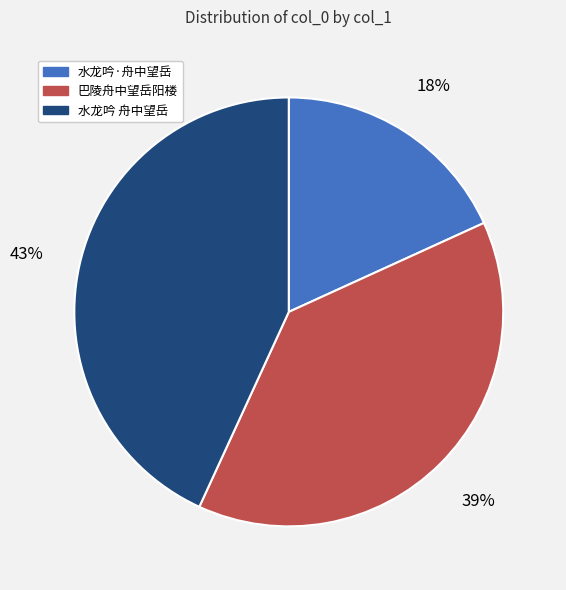

How many slices are in this pie chart?

3